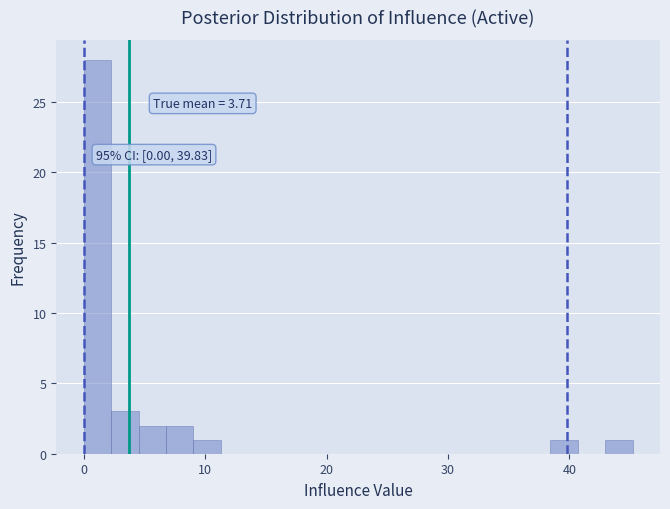

Read against the x-axis, roughly where is the centre of the tallest bar?

1